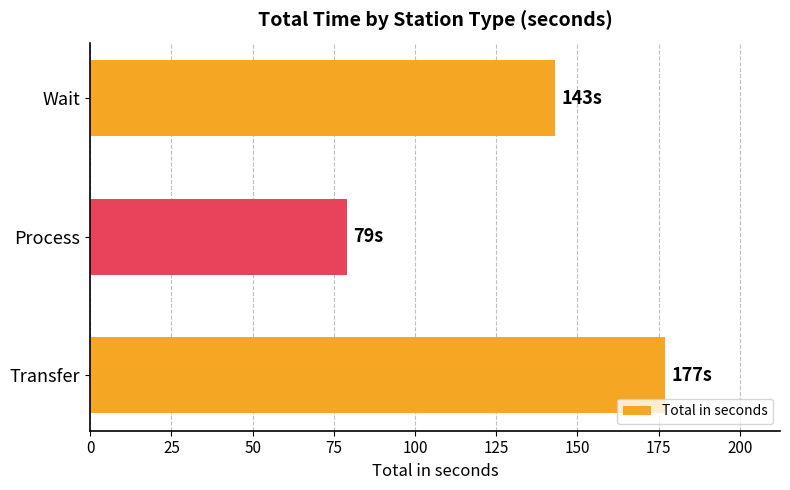

How many bars are there in total?

3